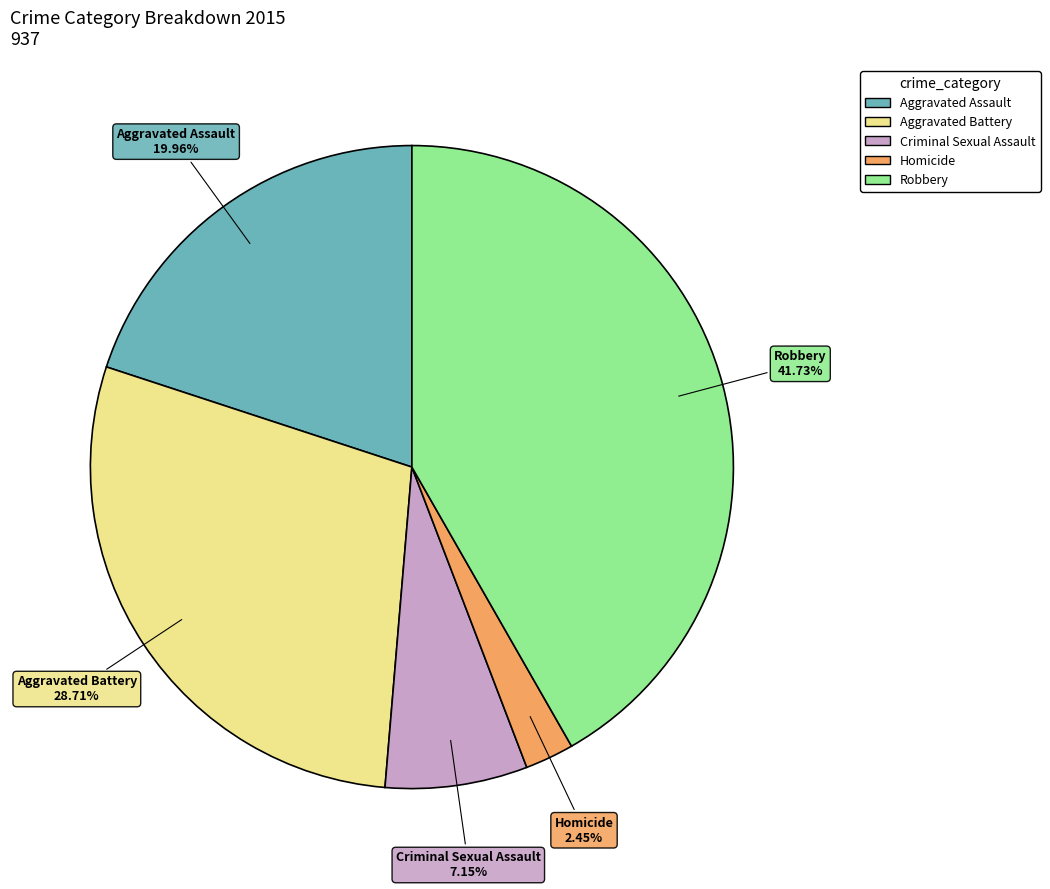

To the nearest percent, what is the difference between the largest and smallest slice percentages?

39%